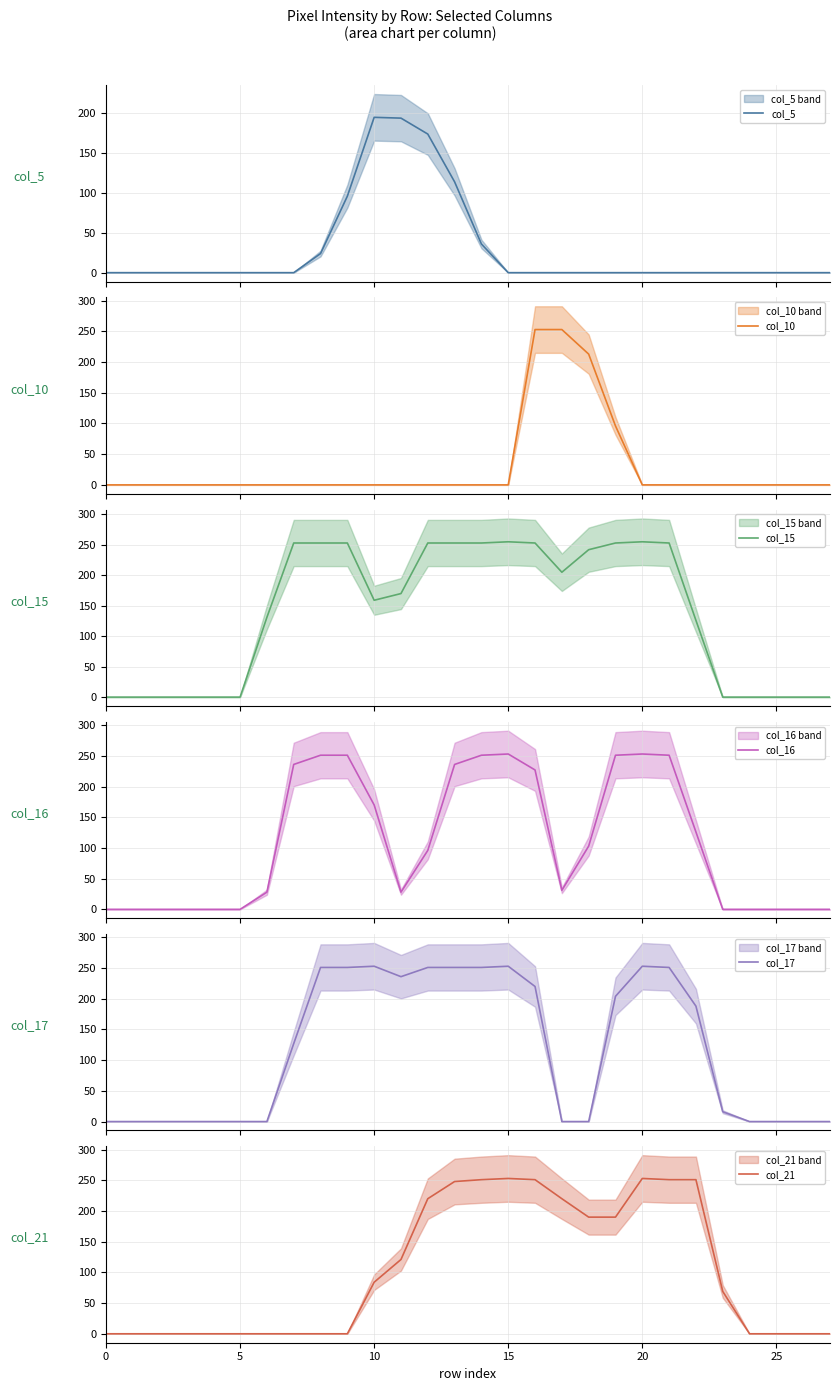

The value of col_17 at 12 is 359. True or false?

False